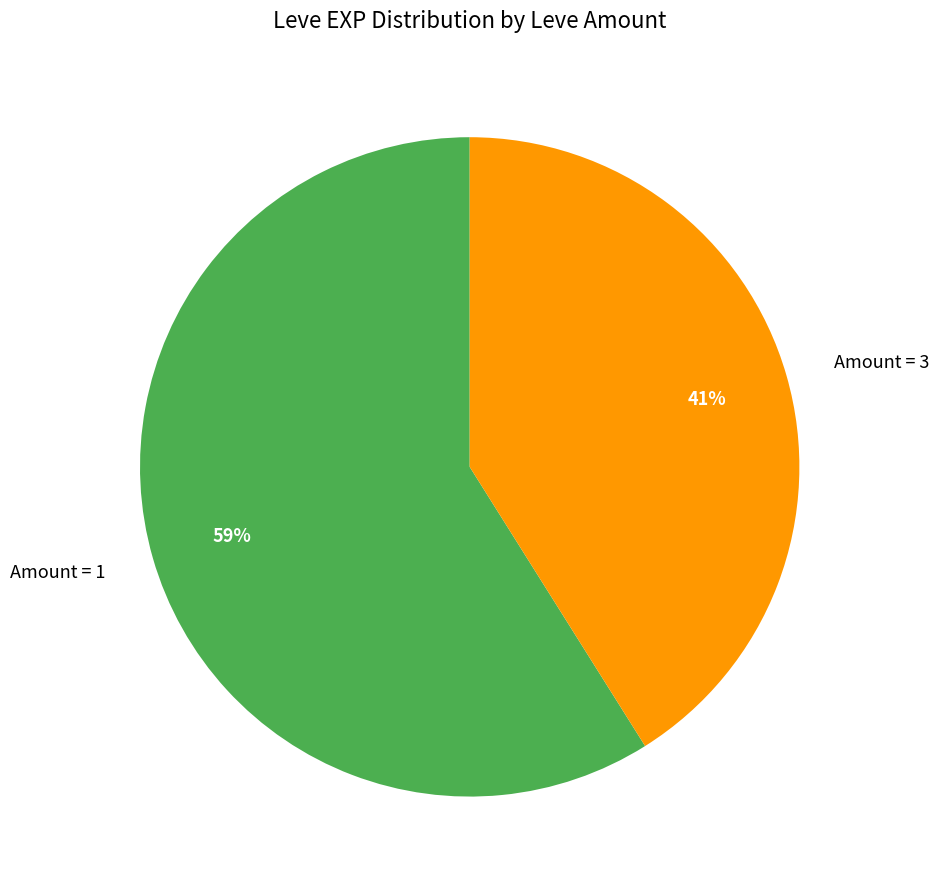

What is the smallest slice in the pie chart?

Amount = 3